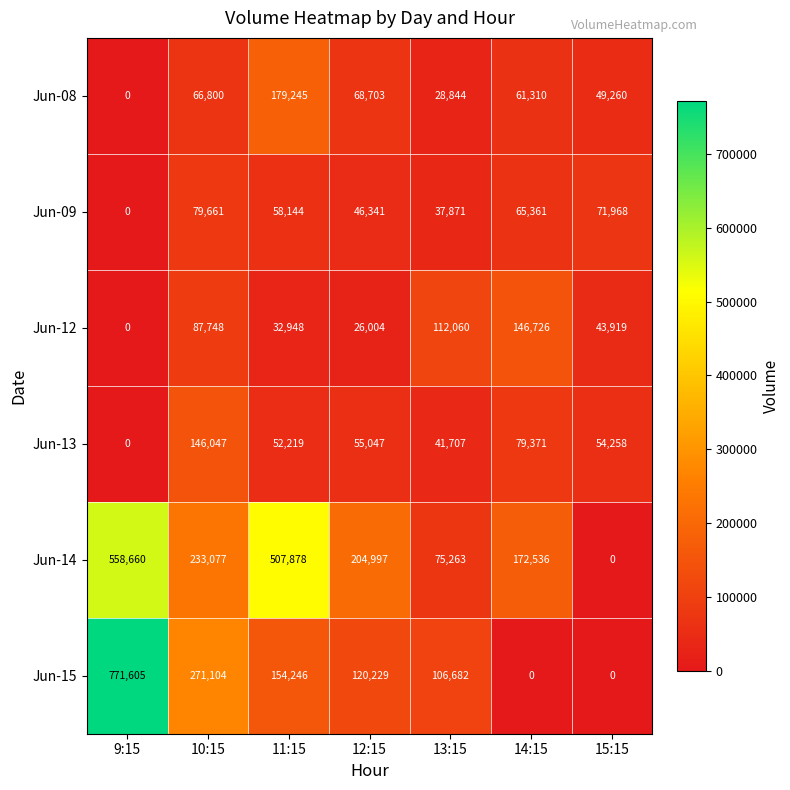

What is the difference between the maximum and second lowest values in the Jun-13 series?

104340